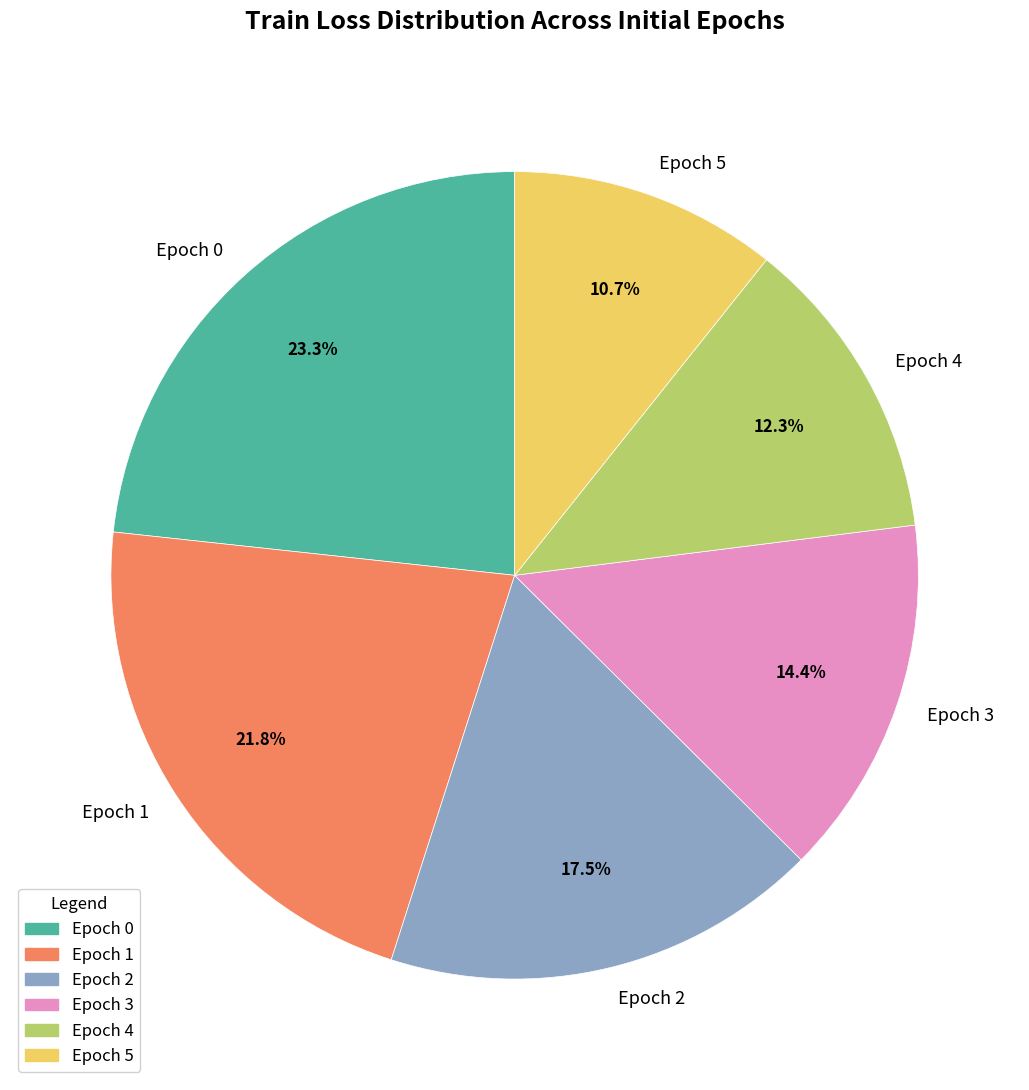

How much of the chart is everything except Epoch 3?

85.6%